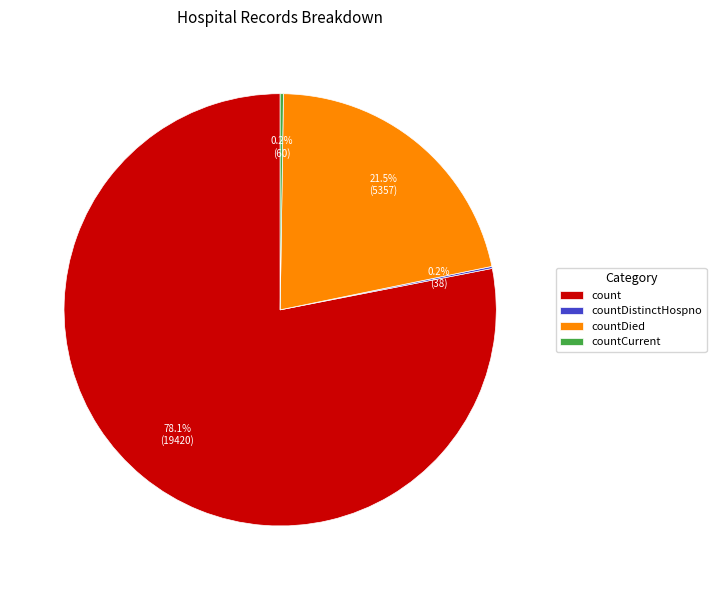

Which category has the biggest portion of the pie?

count